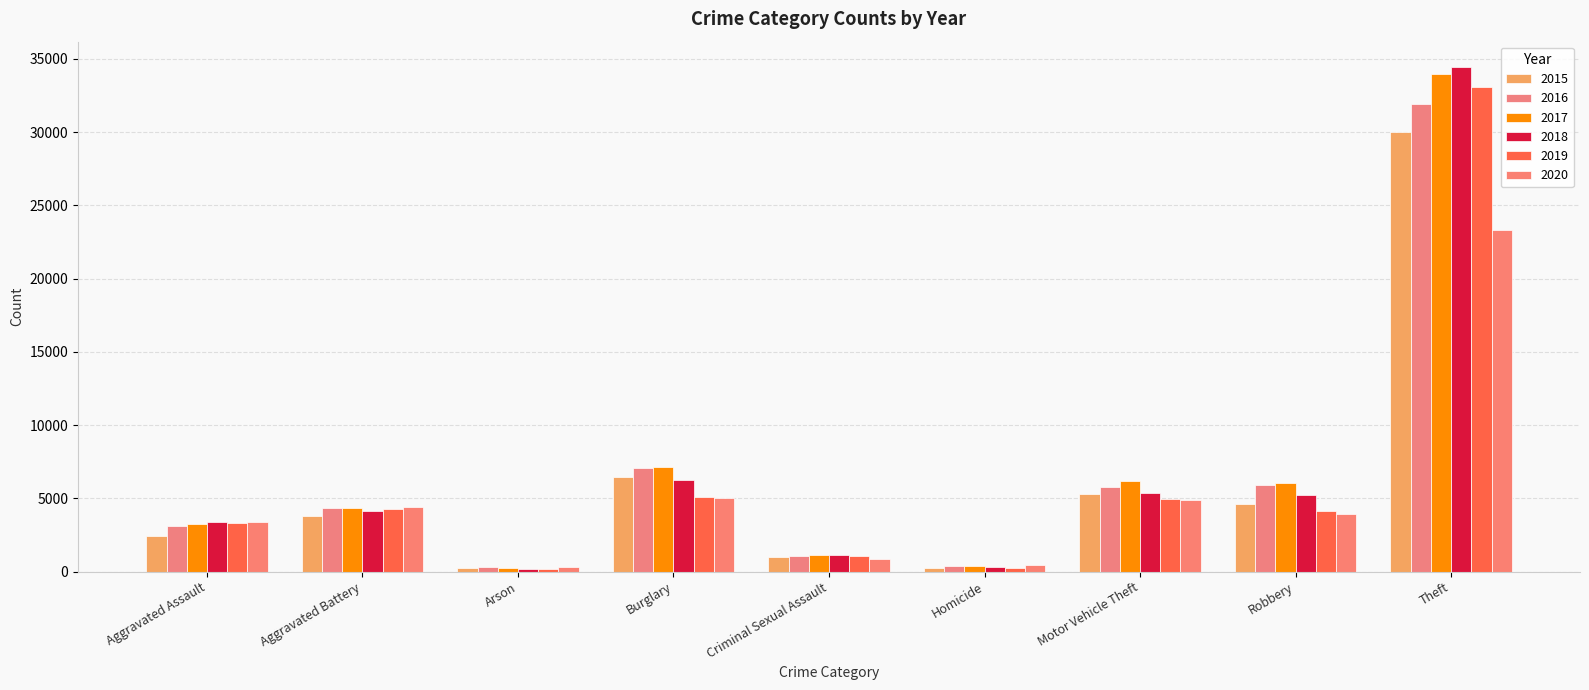

What is the total value across all series at Homicide?

2045